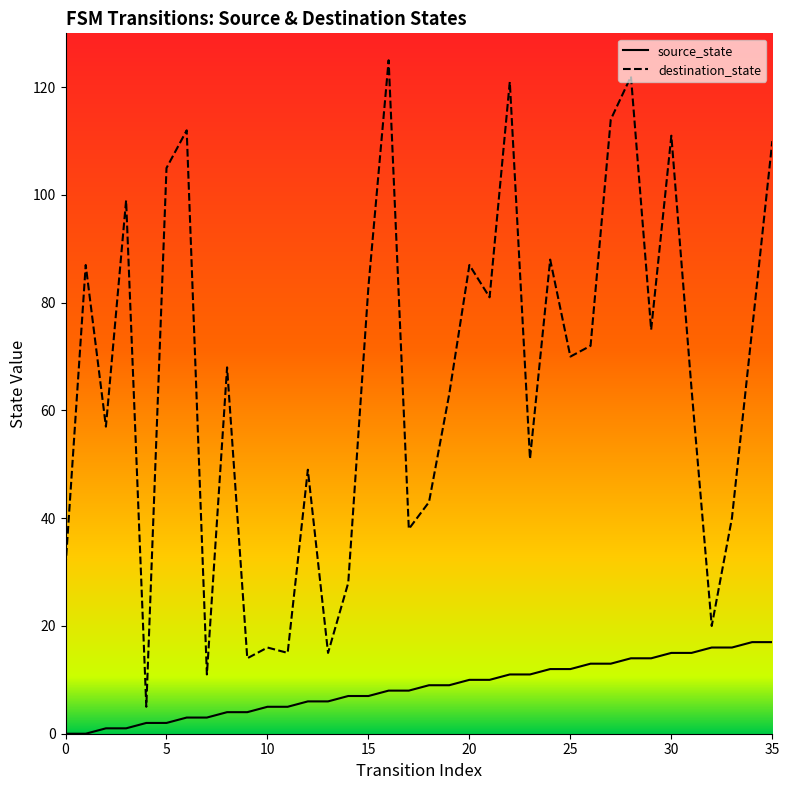

What is the label of the 17th point from the left?

16